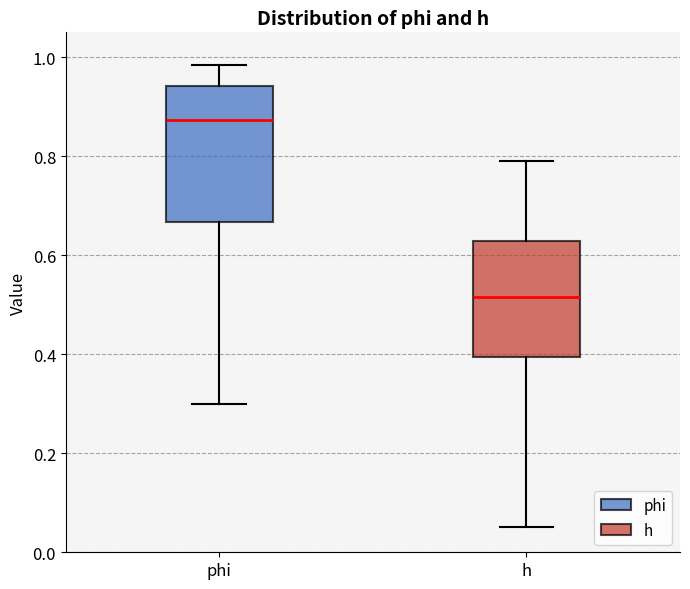

Reading left to right, read every box against the y-axis: the position of its median line, the range the box covers, and the ends of its whiskers. The values are not printed on the chart, so give them approximately, as read against the axis.

phi: median 0.88, box 0.66 to 0.94, whiskers 0.30 to 0.98
h: median 0.52, box 0.40 to 0.62, whiskers 0.06 to 0.80